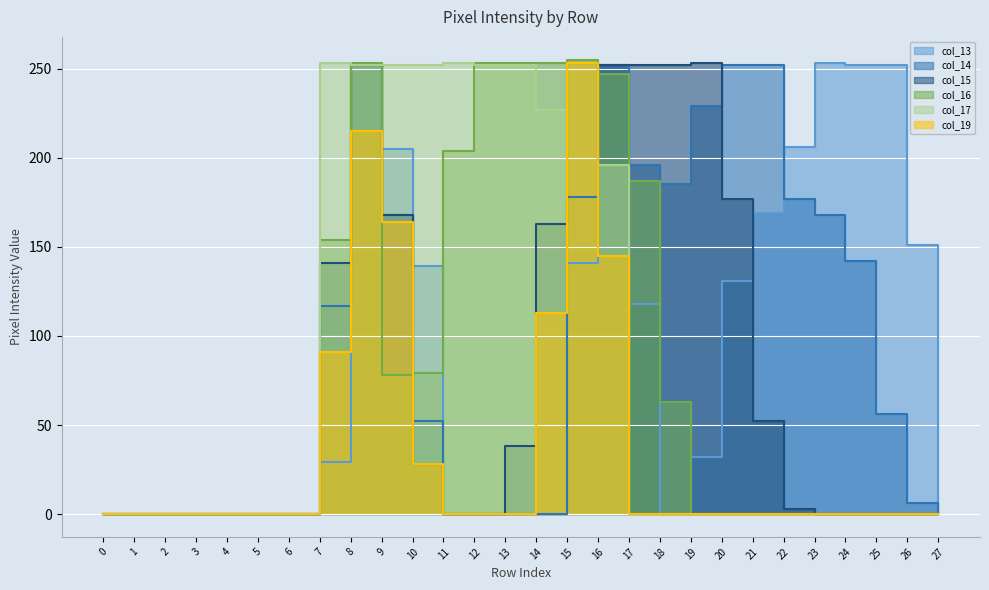

Is the value of col_19 at 4 greater than the value of col_16 at 4?

No